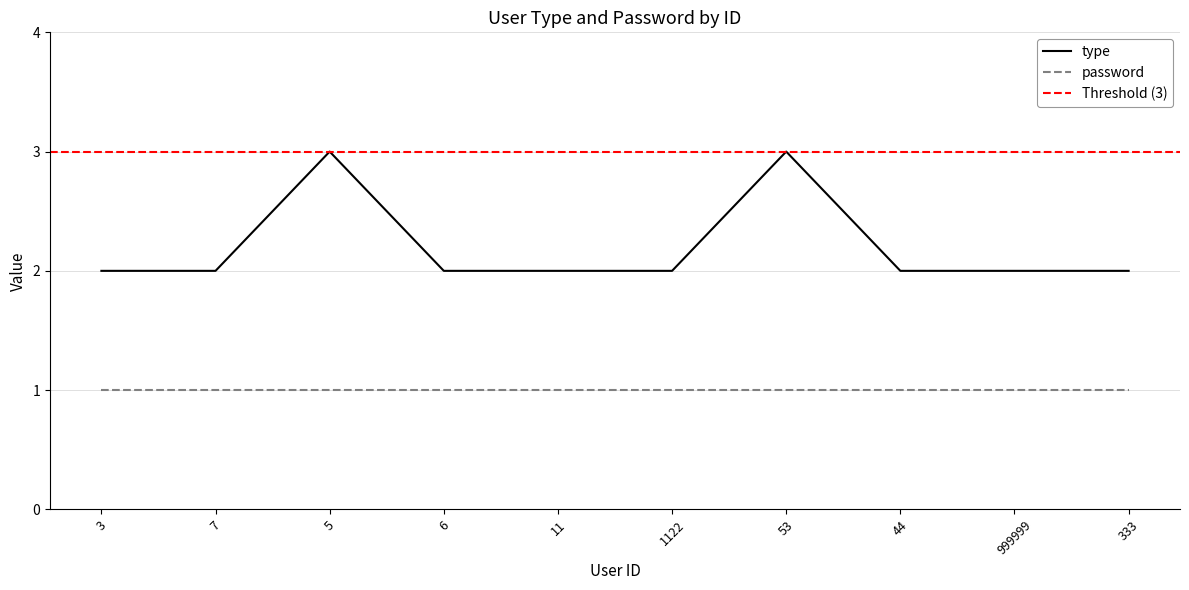

The value at 5 is 2. True or false?

False